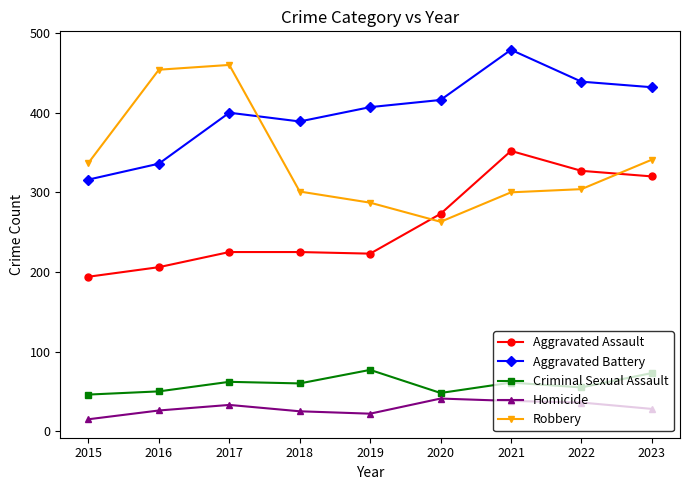

At which category is the sum across all series the highest?

2021